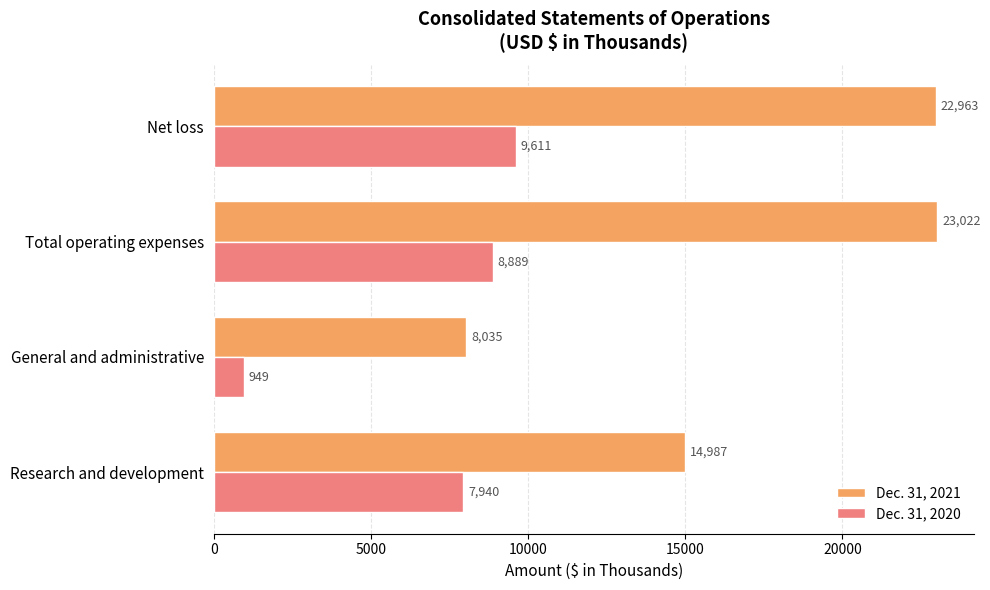

List the series in order of their peak value, lowest first.

Dec. 31, 2020, Dec. 31, 2021